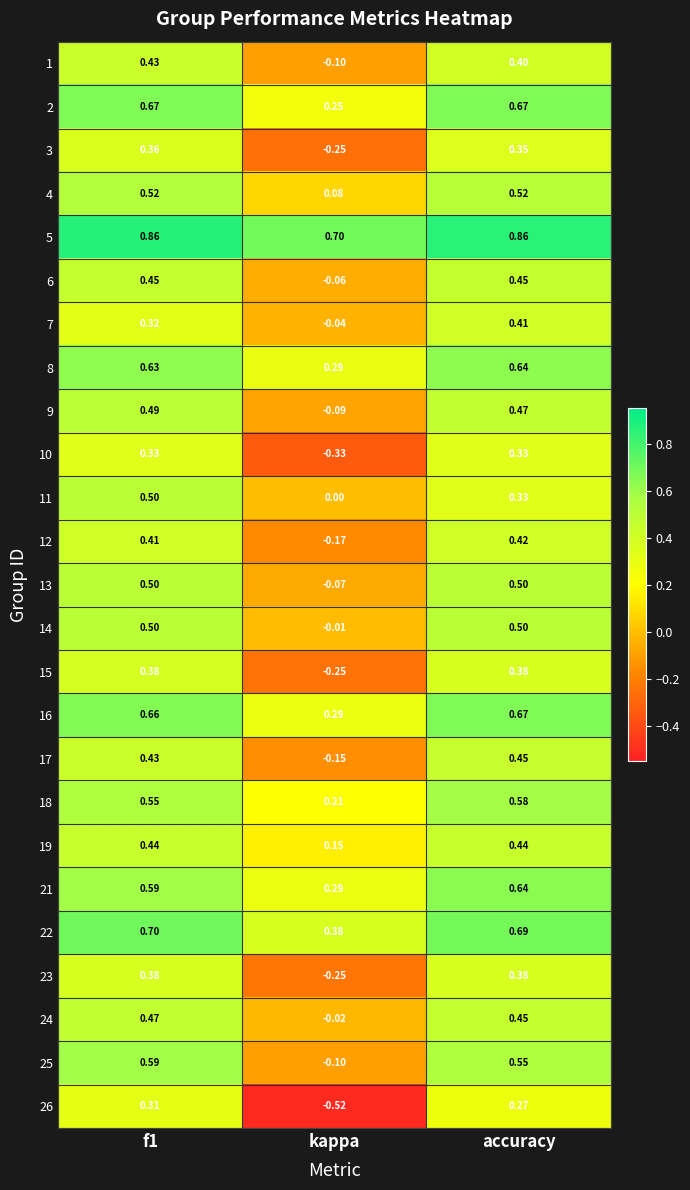

Is the value of 19 at kappa greater than the value of 8 at kappa?

No